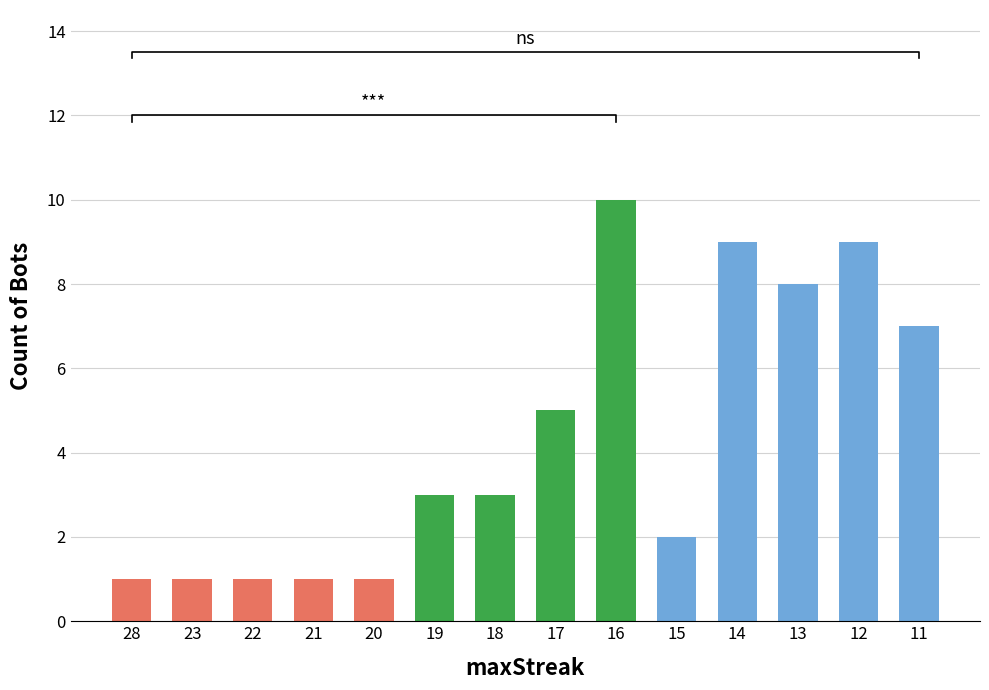

List the labels in order of value, largest first.

16, 14, 12, 13, 11, 17, 19, 18, 15, 28, 23, 22, 21, 20